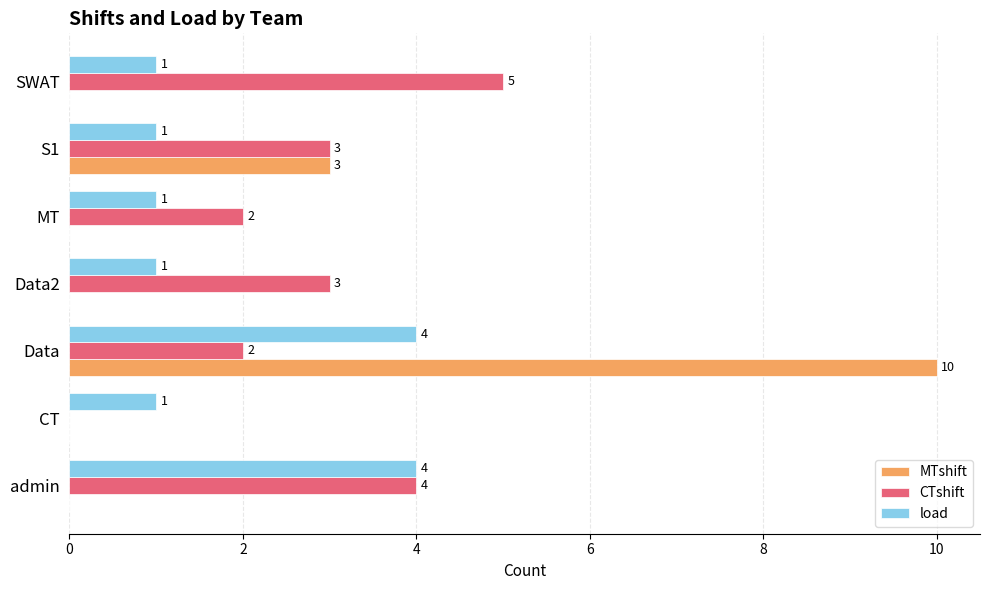

The value of CTshift at CT is -3. True or false?

False